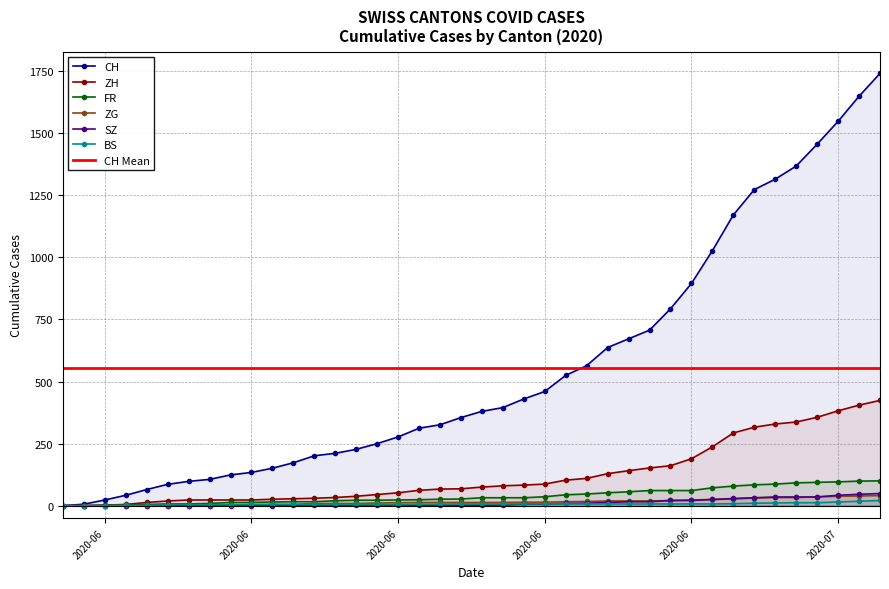

Read the CH value at 2020-06-07, to the nearest 10.

110